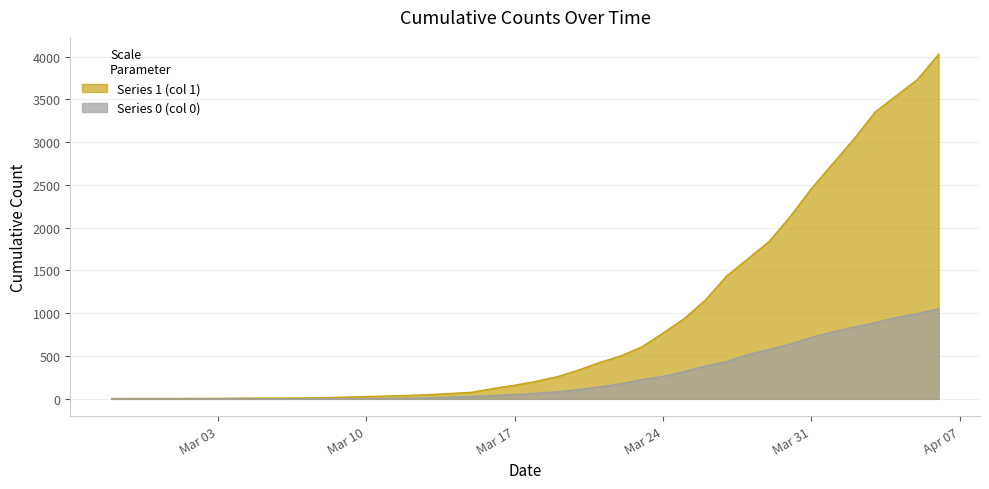

At how many categories does at least one series exceed 1681?

9